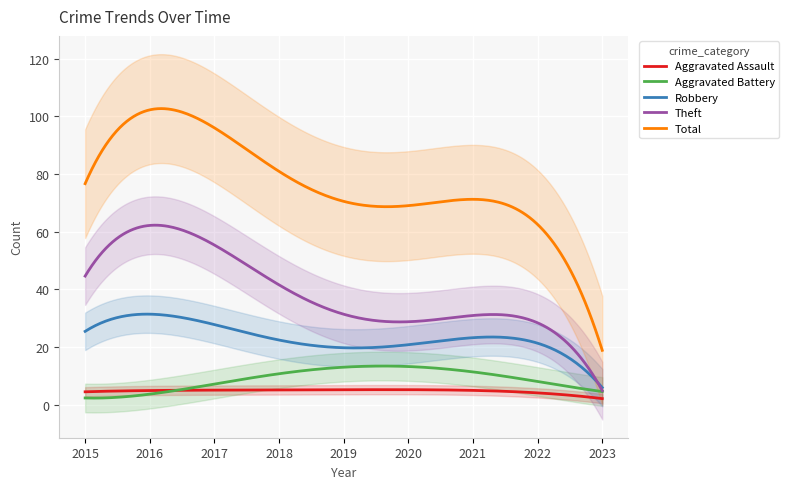

What are all the series names shown in the legend?

Aggravated Assault, Aggravated Battery, Robbery, Theft, Total